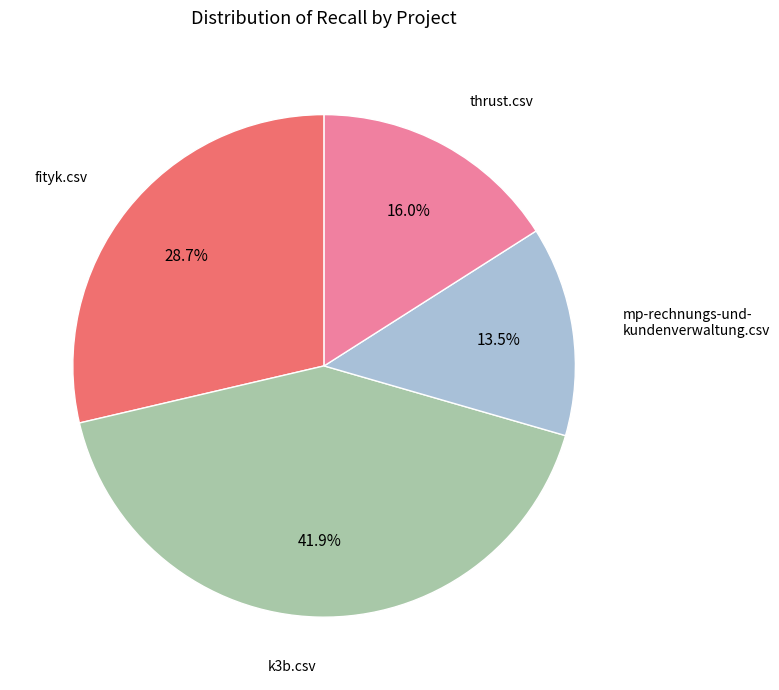

Does any single category account for the majority?

No